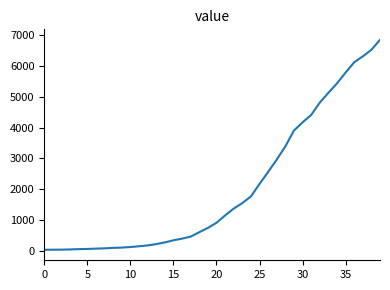

Count the number of data series in this chart.

1